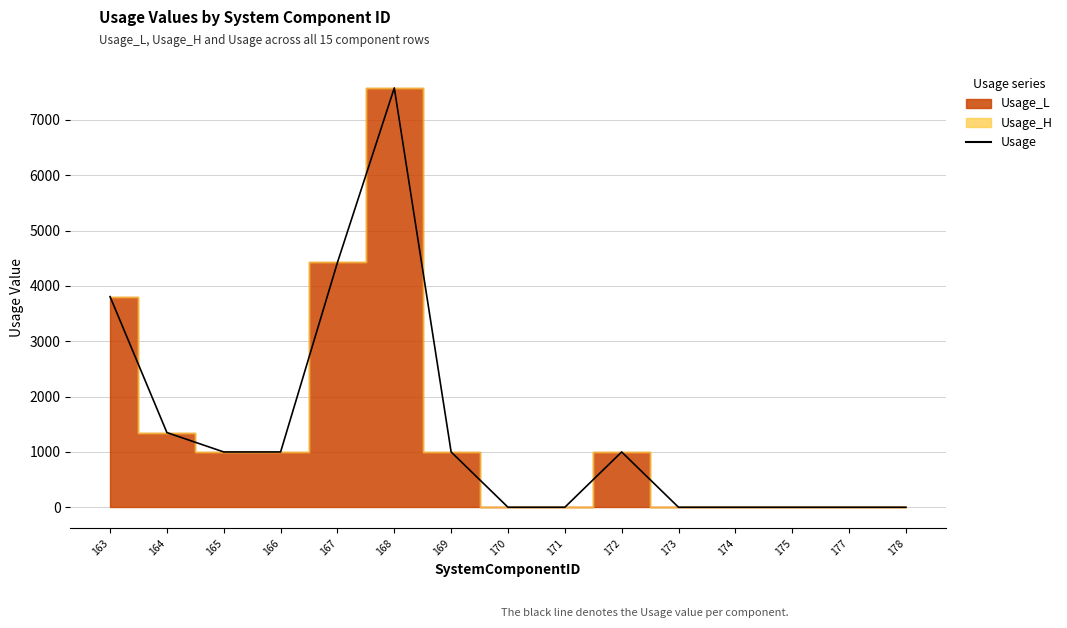

How many lines are shown in the chart?

1